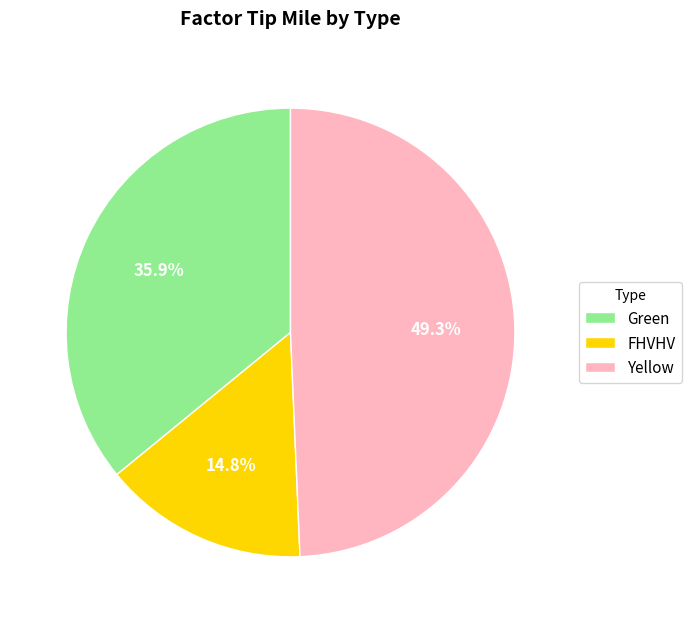

To the nearest percent, what portion does Green represent?

36%